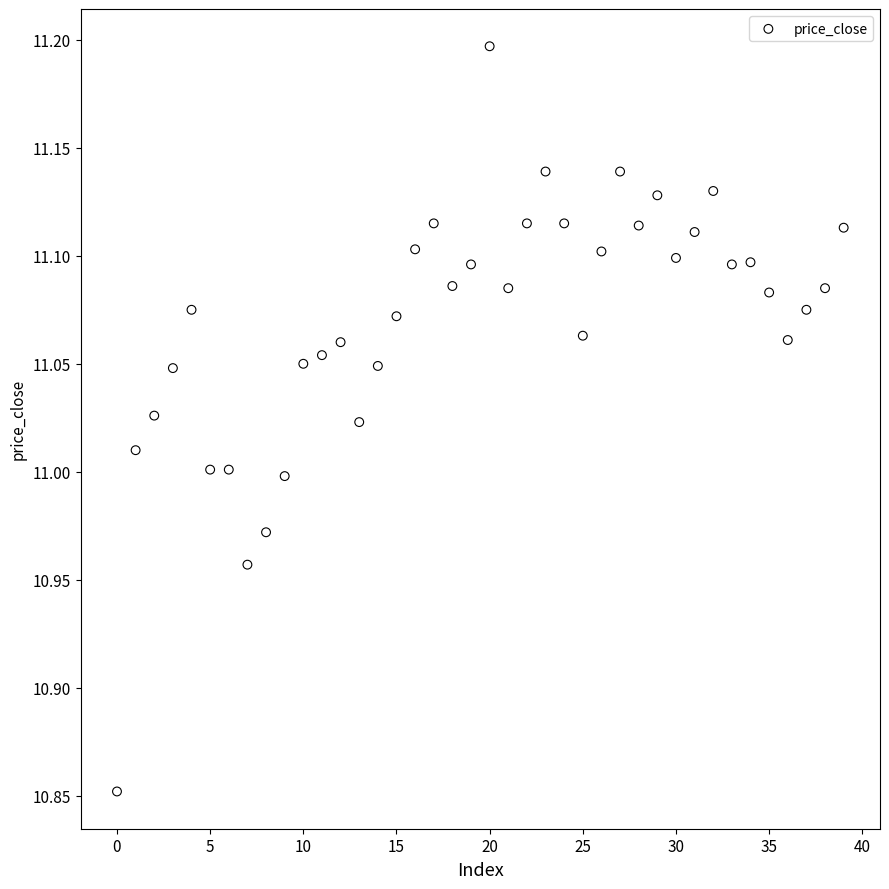

What is the range of Y values (max minus min)?

0.3